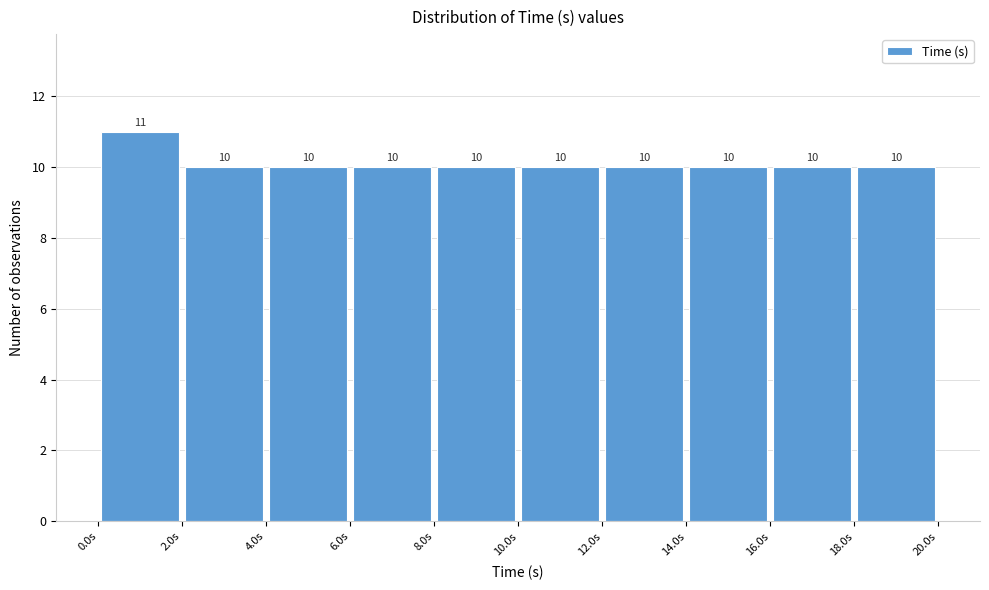

Reading left to right, list every bar in this chart as the range it spans on the x-axis followed by its height. The bar edges are not printed on the chart, so give them approximately, as read against the axis.

0 to 2: 11
2 to 4: 10
4 to 6: 10
6 to 8: 10
8 to 10: 10
10 to 12: 10
12 to 14: 10
14 to 16: 10
16 to 18: 10
18 to 20: 10